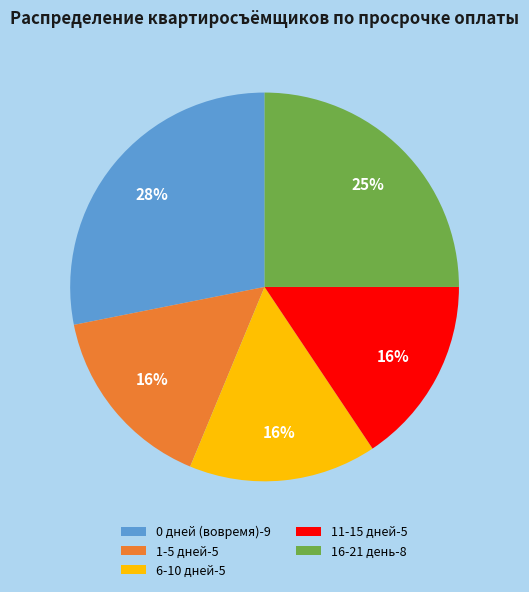

Does any single category account for the majority?

No